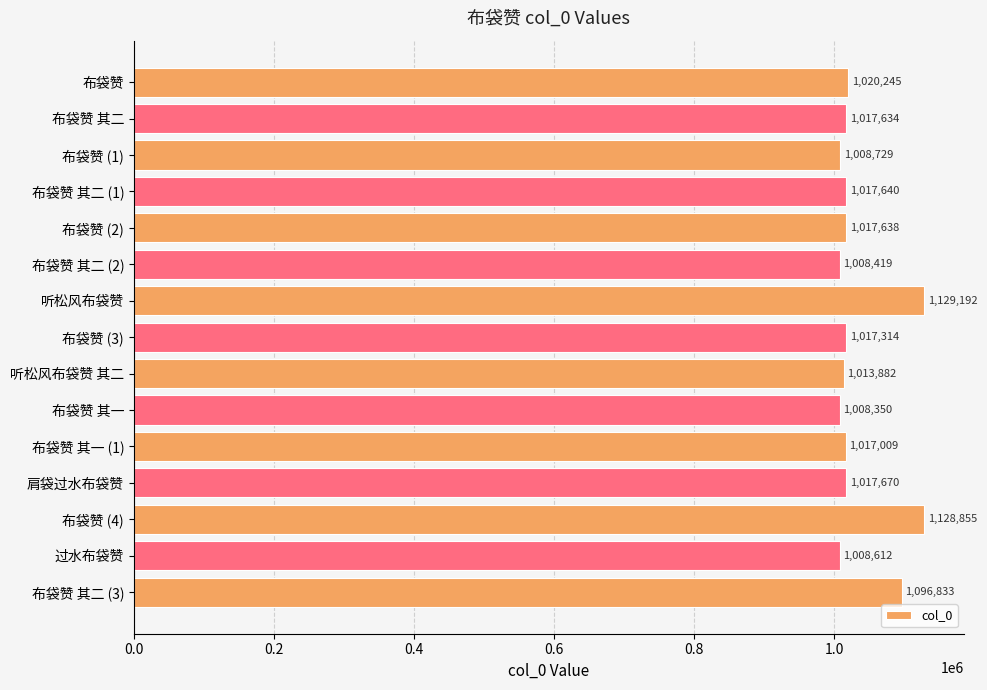

True or false: the data shows 1008729 at 布袋赞 (1).

True